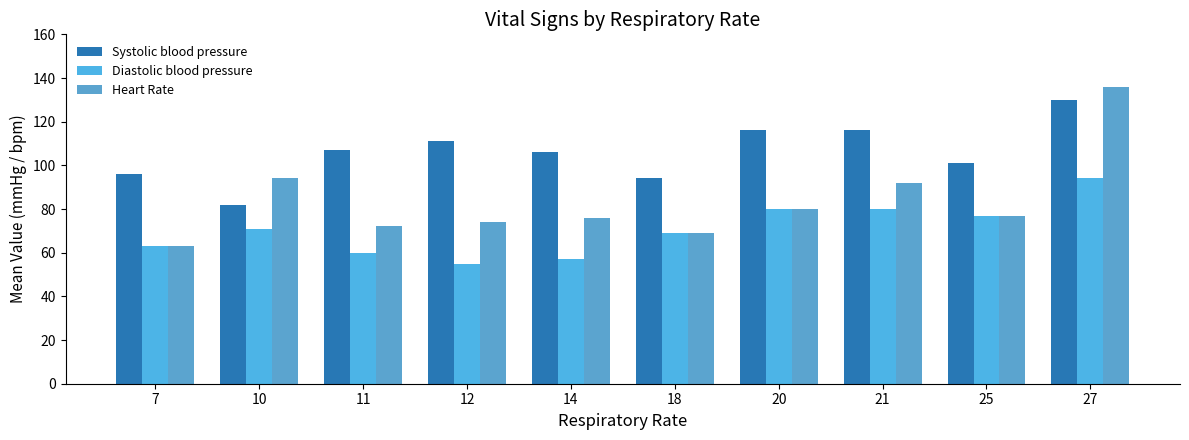

List the series in order of their overall mean, lowest first.

Diastolic blood pressure, Heart Rate, Systolic blood pressure